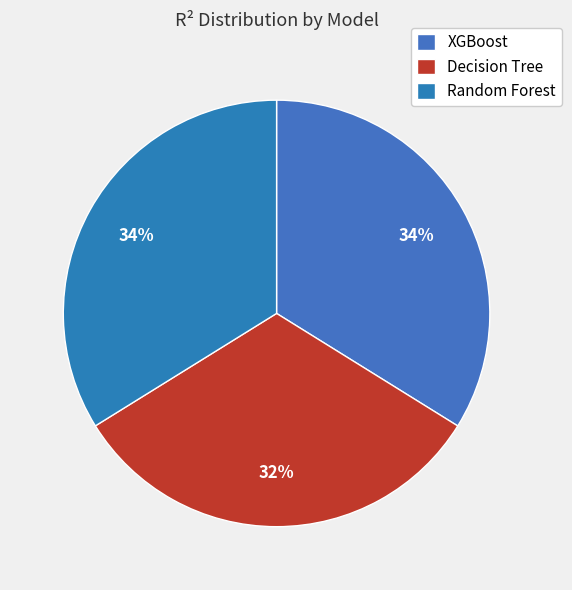

Do Decision Tree and XGBoost together represent more than half of the pie?

Yes